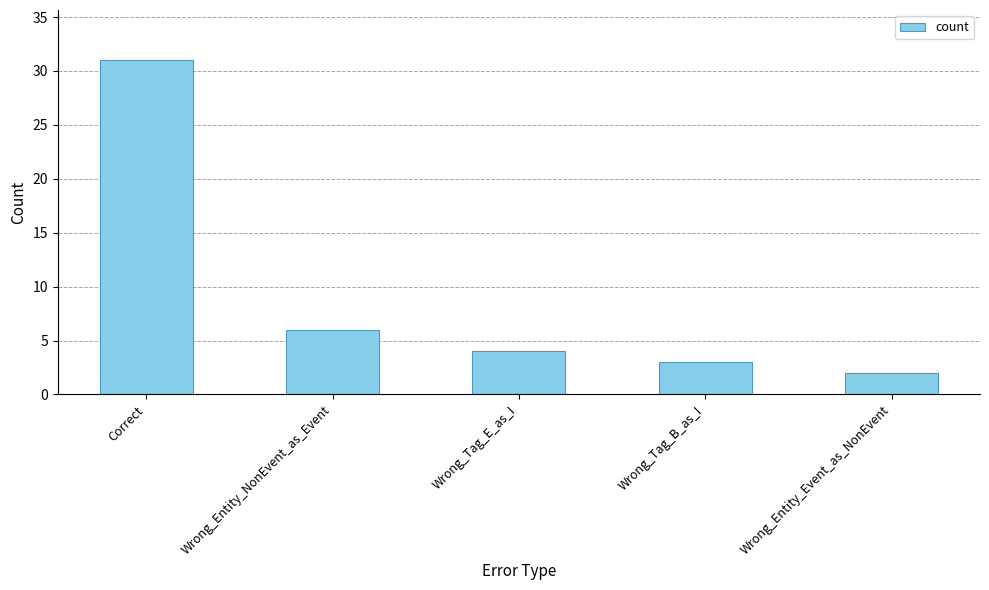

Which has a higher value, Wrong_Entity_Event_as_NonEvent or Wrong_Tag_E_as_I?

Wrong_Tag_E_as_I